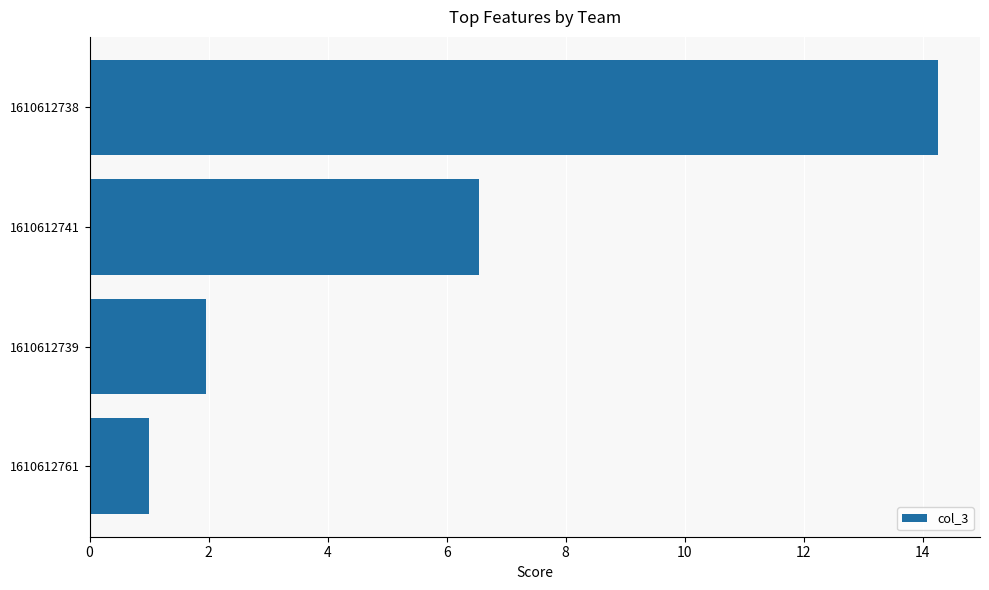

How many categories are shown in the chart?

4